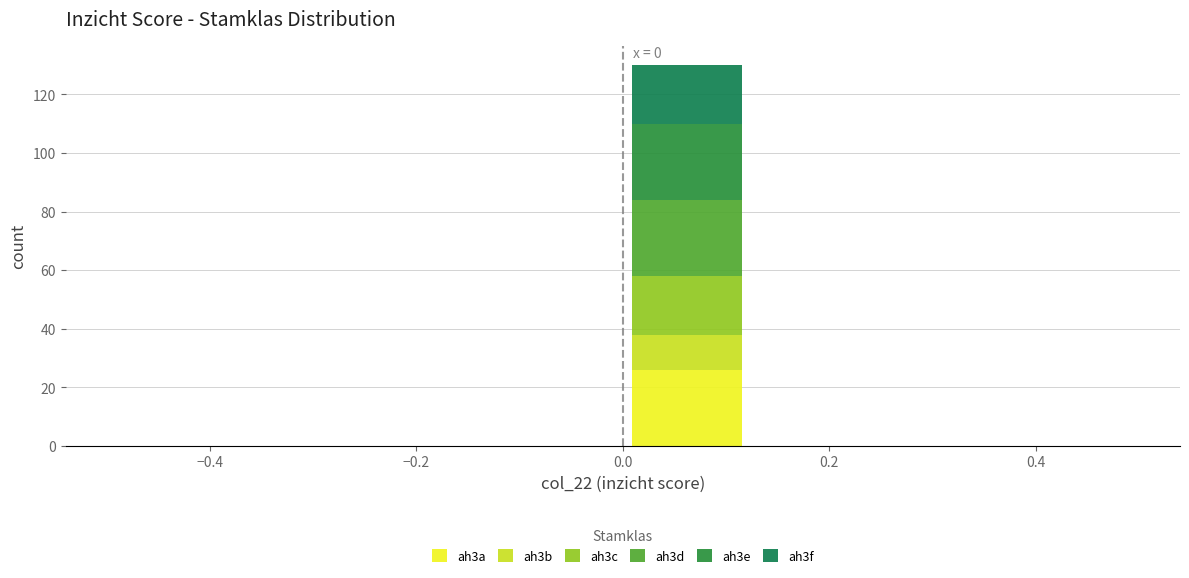

Which range on the x-axis has the tallest stacked bar (by total height)?

0.000 to 0.125